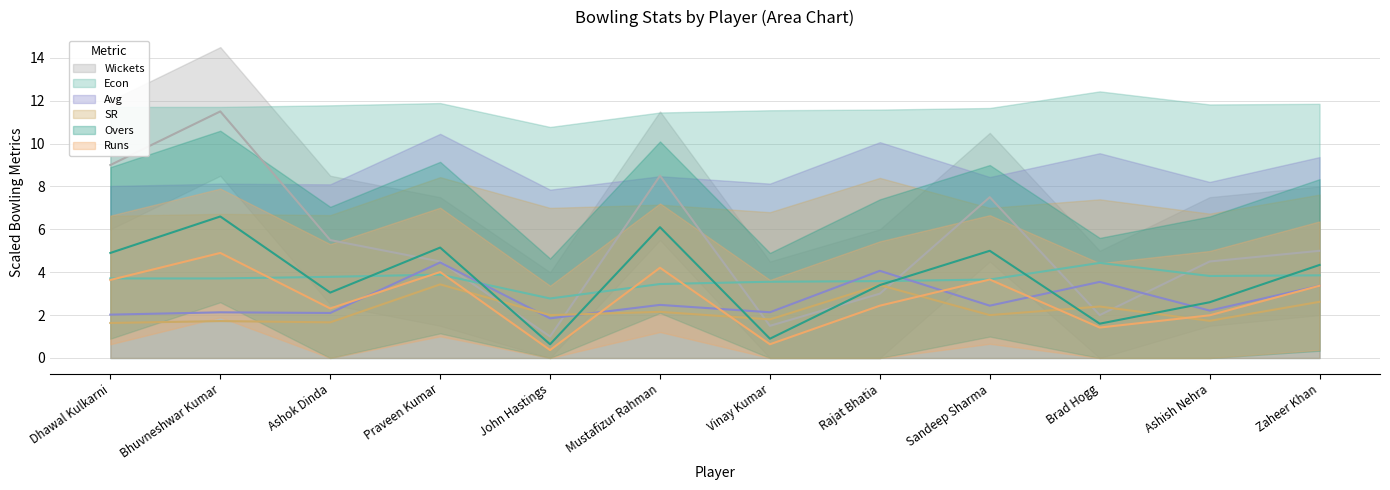

What is the value of the Avg point at the 9th from the left?

2.4